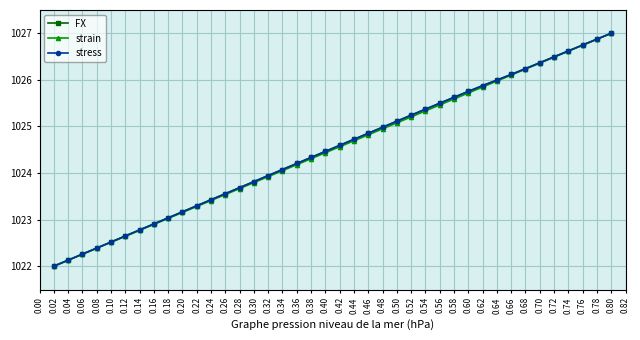

How many values in the FX series exceed 1024?

24